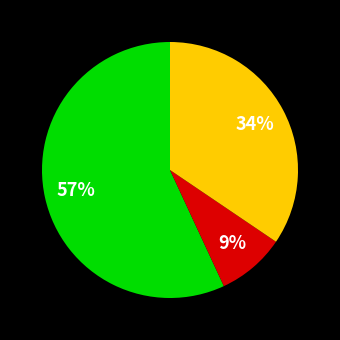

Is there any slice that represents more than half of the pie?

Yes